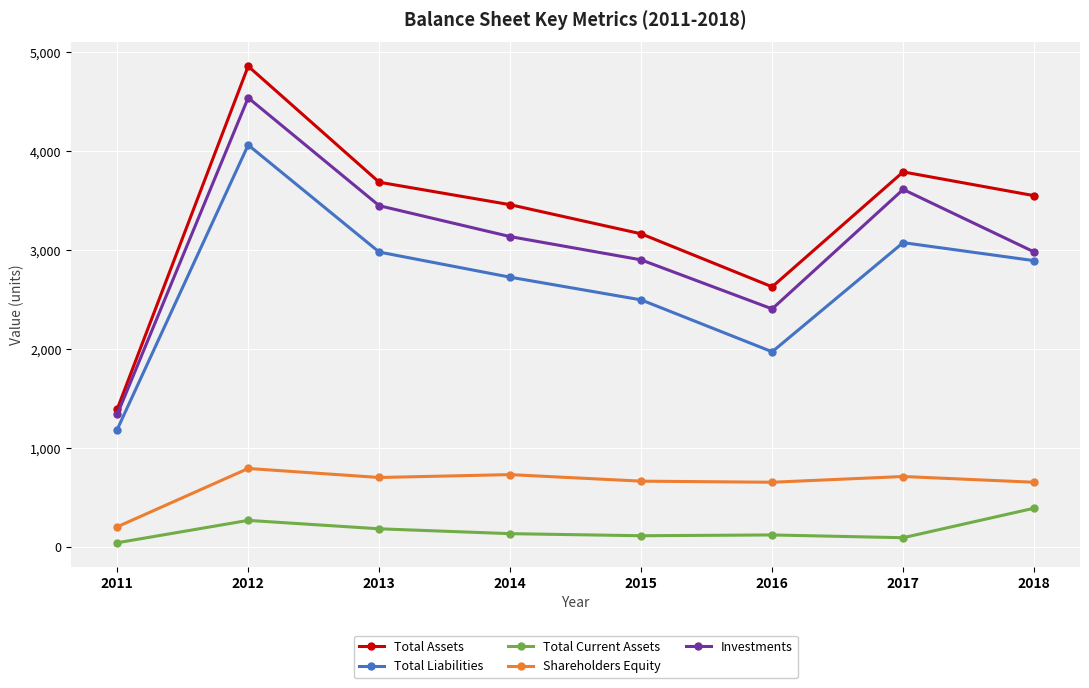

What is the highest value of the Total Assets series?

4856